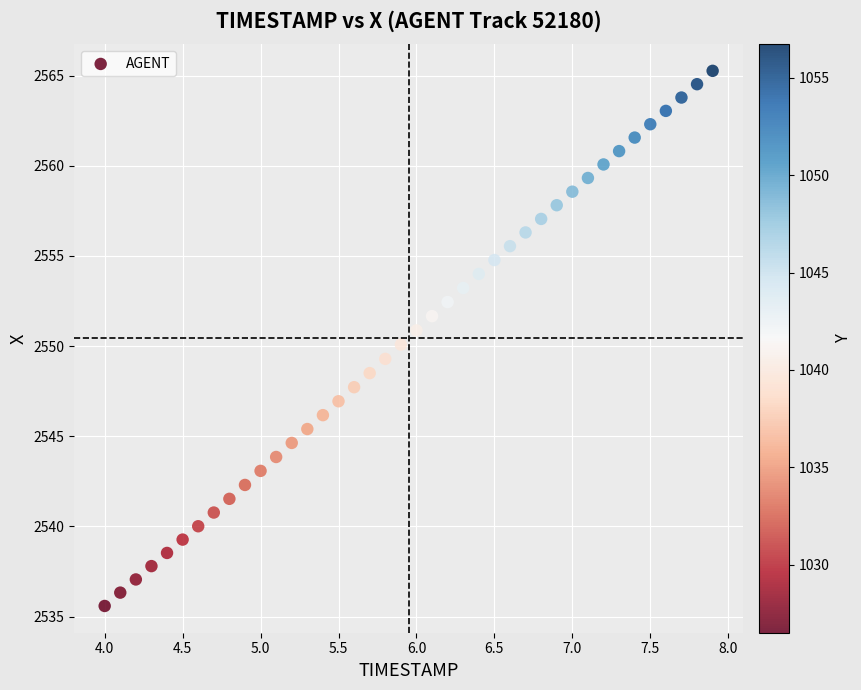

What is the range of X values (max minus min)?

3.9